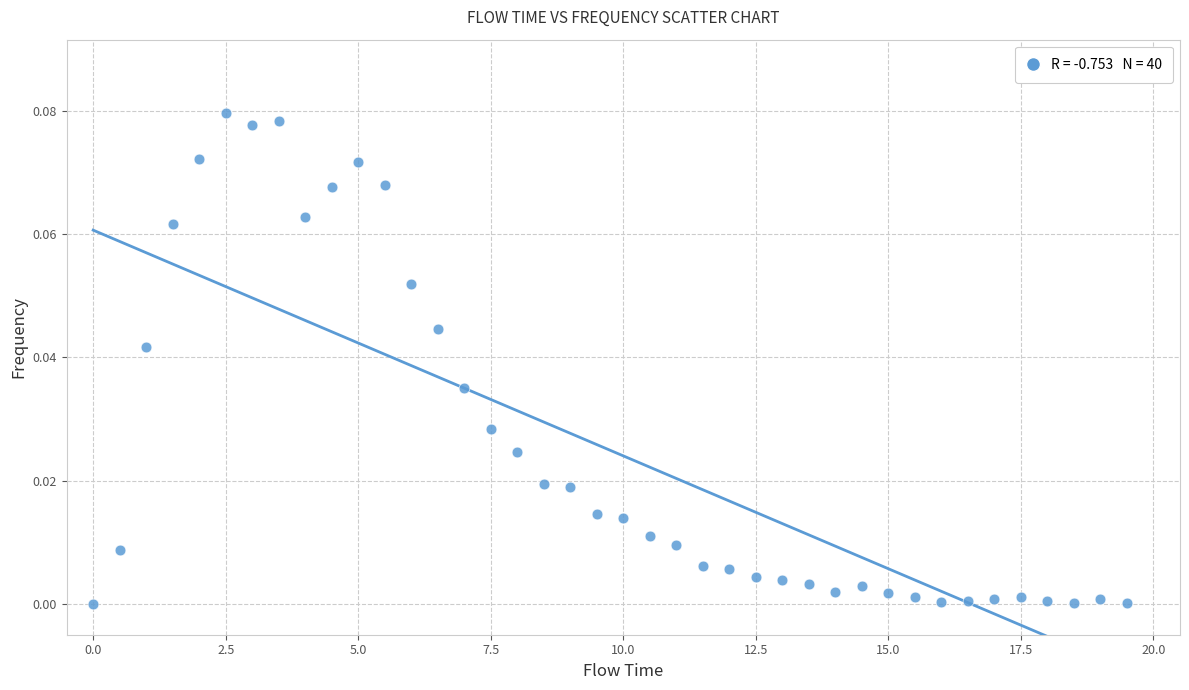

What is the range of X values (max minus min)?

19.5